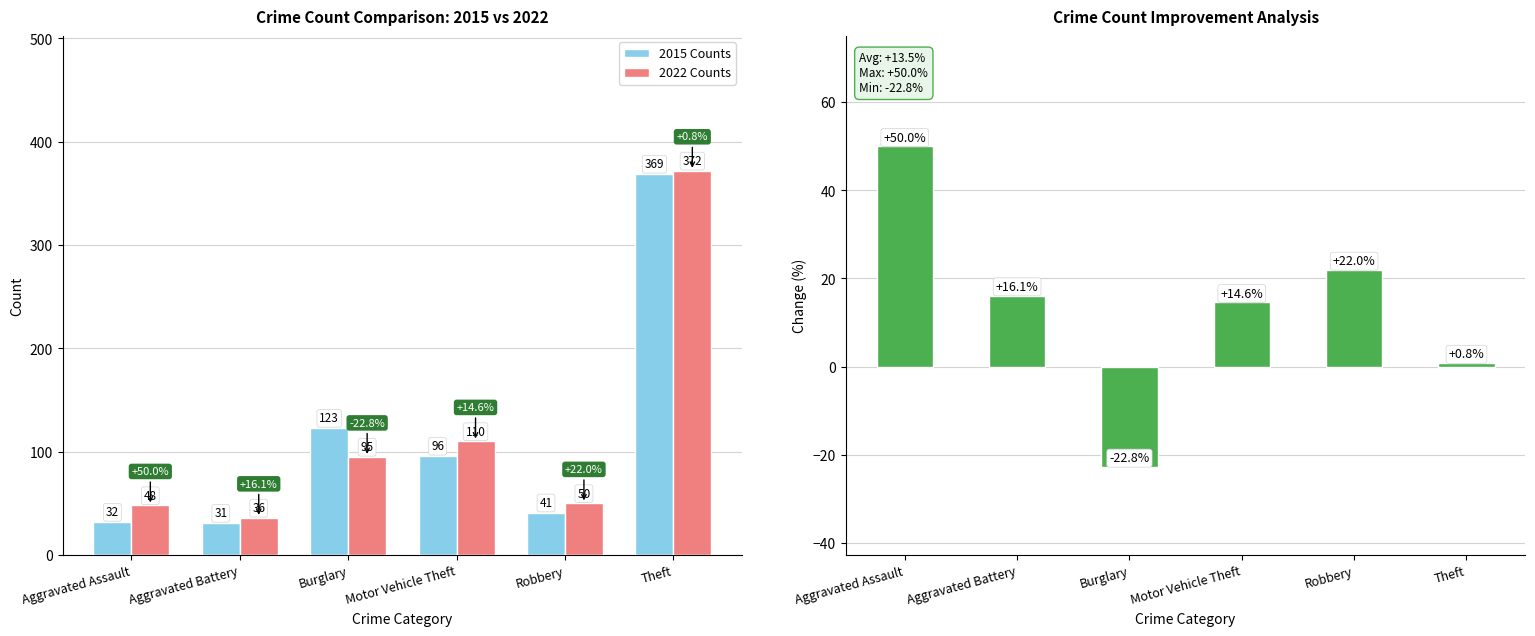

What position from the left is Aggravated Battery?

2